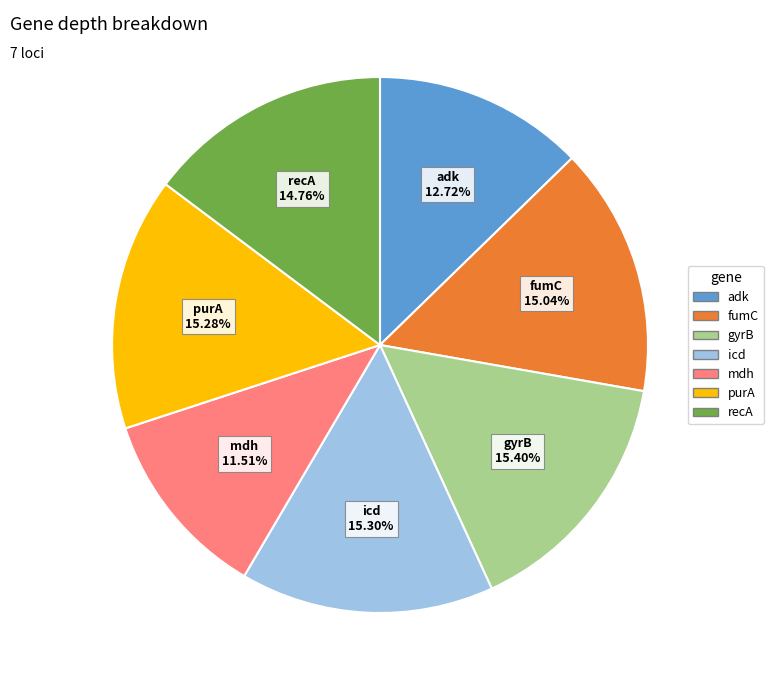

True or false: purA accounts for 15% of the total.

True